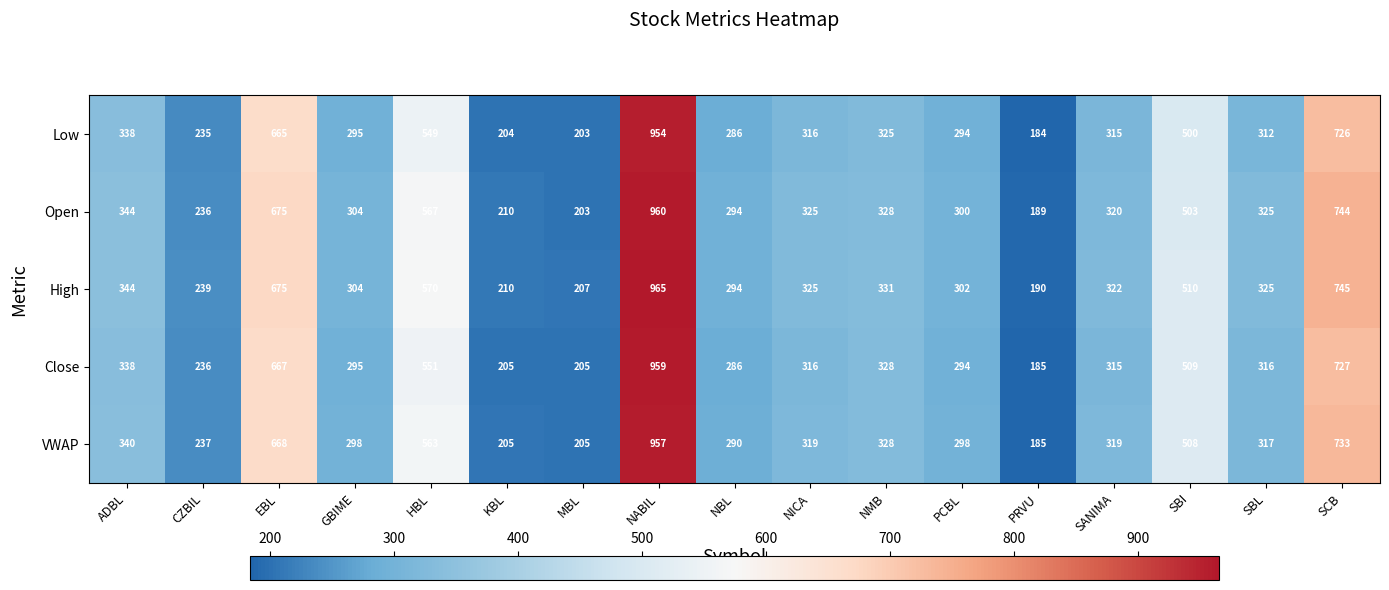

At which category is the sum across all series the highest?

NABIL